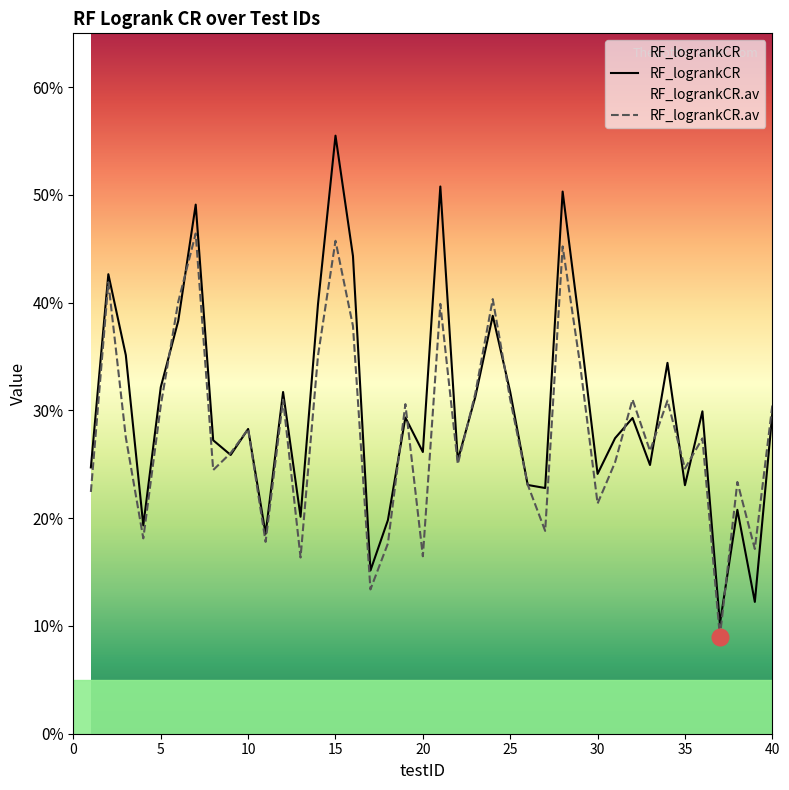

In RF_logrankCR.av, how many points are lower than both neighbors (excluding endpoints)?

13